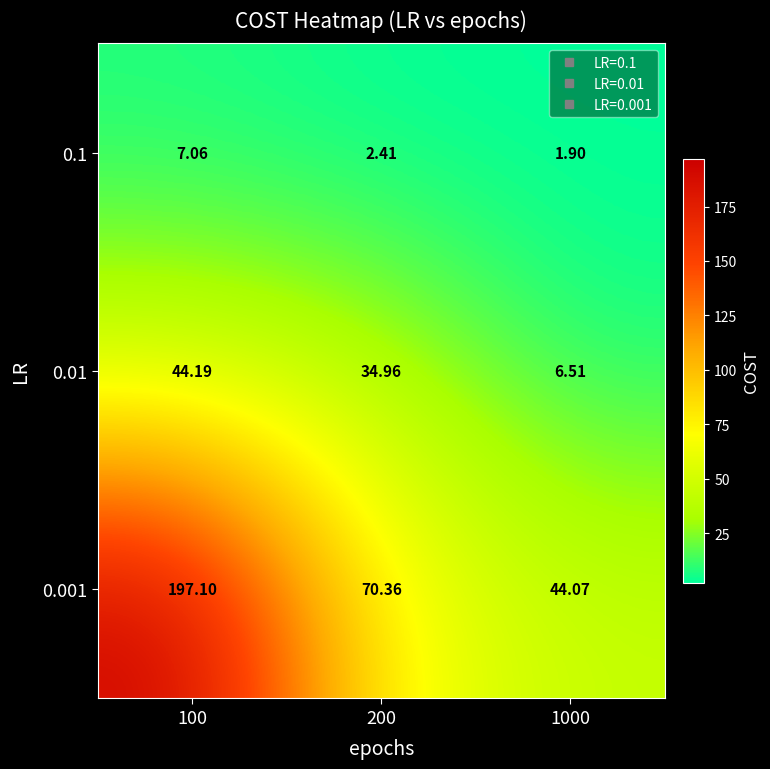

Is the value of 0.01 at 100 greater than the value of 0.1 at 100?

Yes